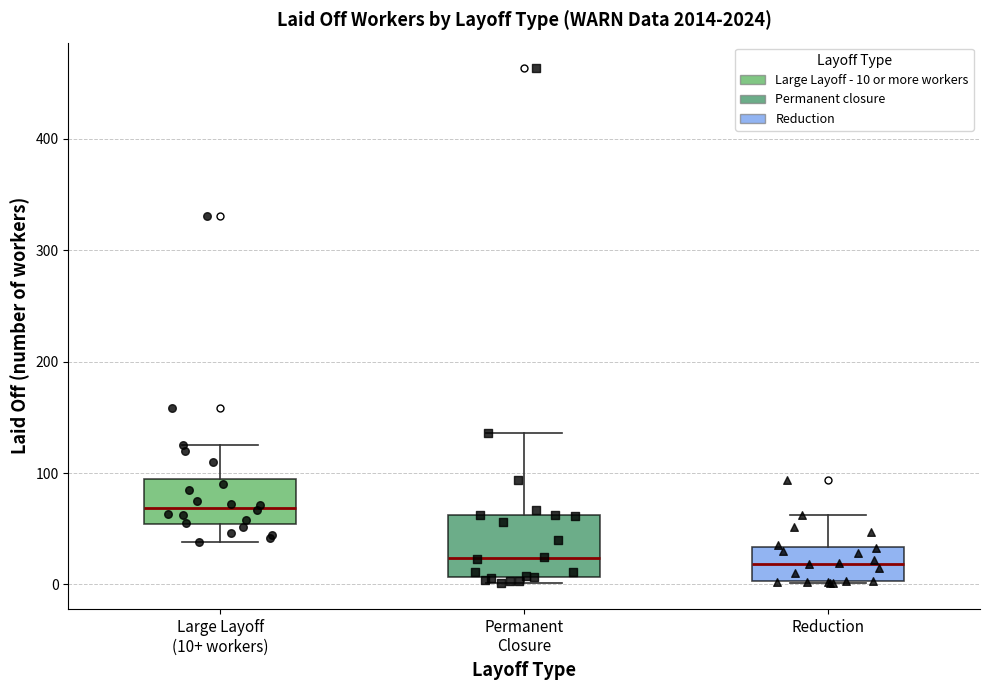

Which box's median line is the highest?

Large Layoff (10+ workers)